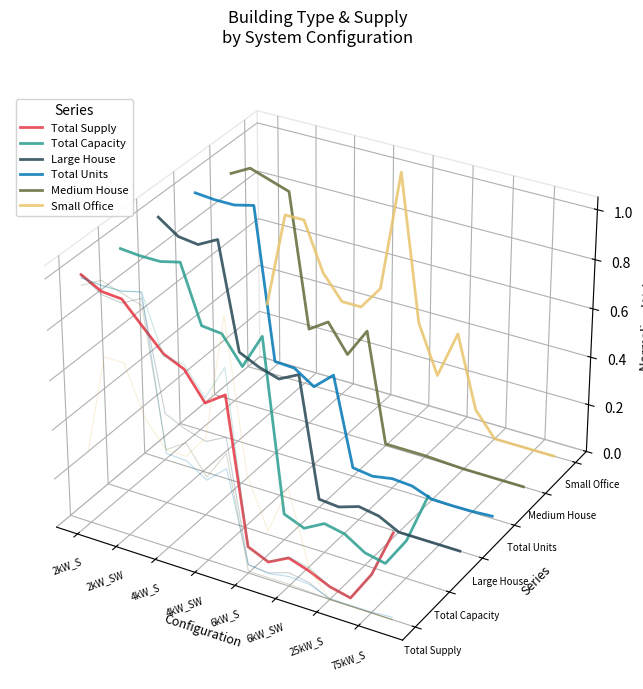

True or false: Small Office has a value of 0.1 at 75kW_S.

True